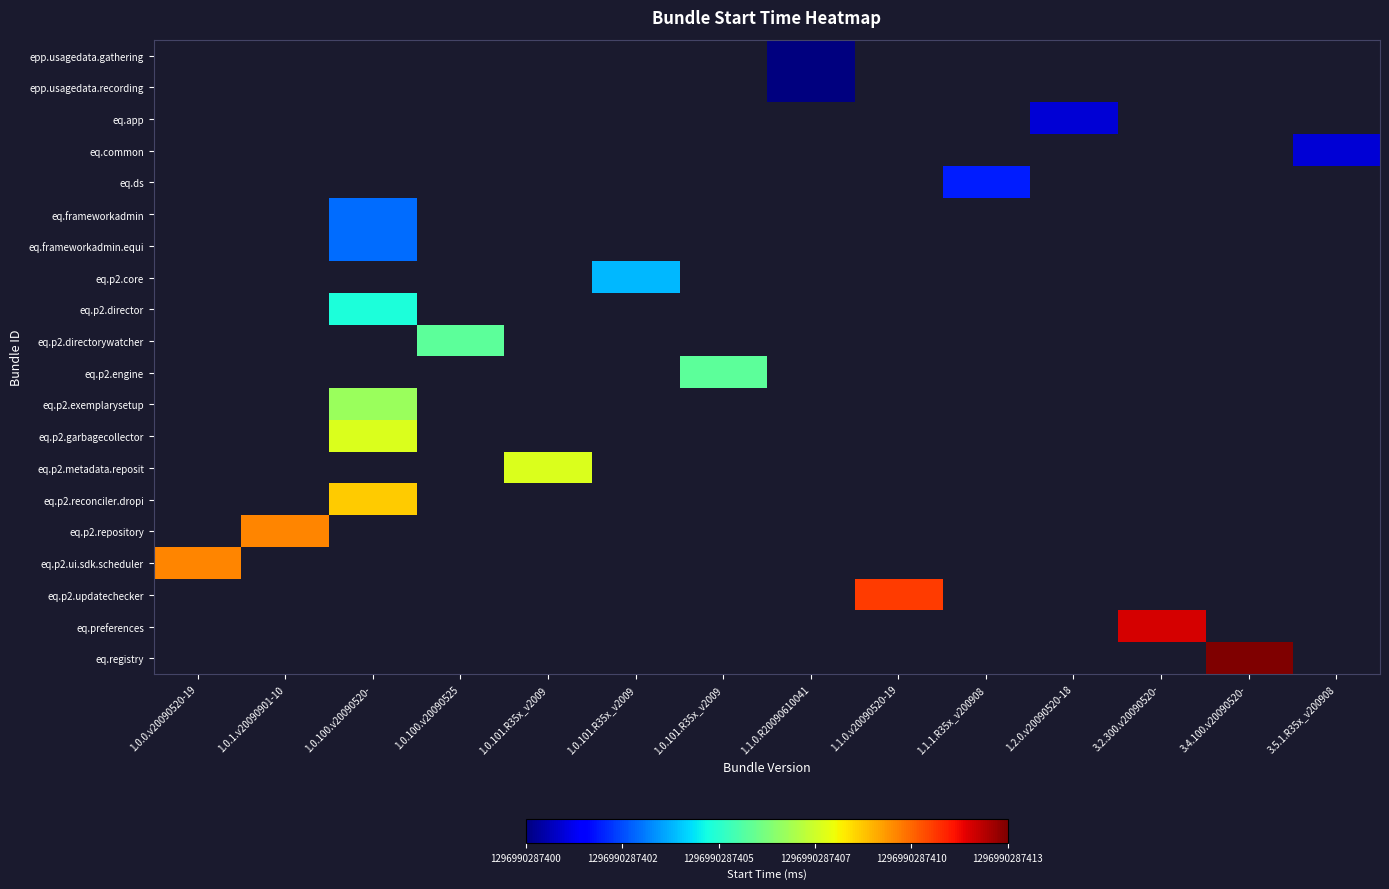

At which category does the chart reach its minimum across all series?

1.1.0.R20090610041